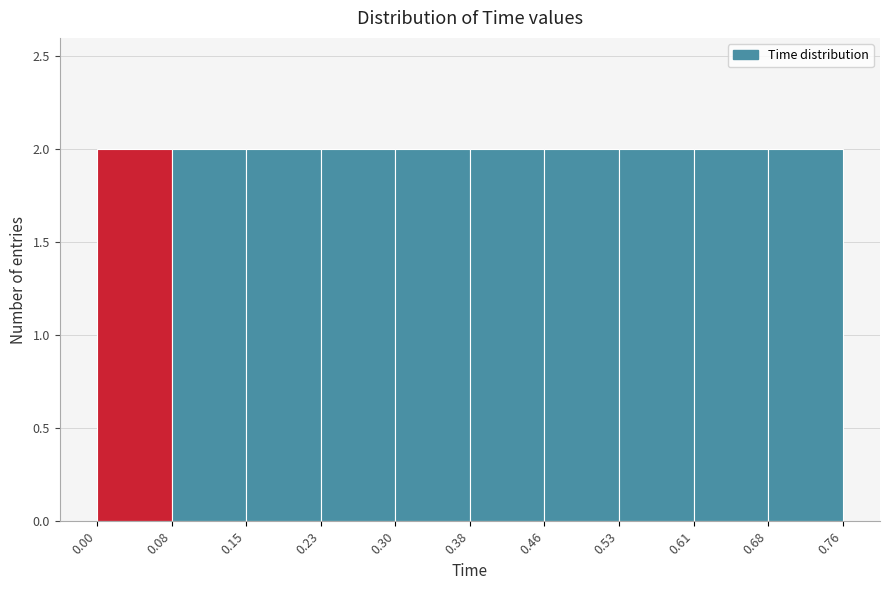

Reading left to right, list every bar in this chart as the range it spans on the x-axis followed by its height. The values are not printed on the chart, so give them approximately, as read against the axis.

0.00 to 0.08: 2
0.08 to 0.15: 2
0.15 to 0.23: 2
0.23 to 0.30: 2
0.30 to 0.38: 2
0.38 to 0.46: 2
0.46 to 0.53: 2
0.53 to 0.61: 2
0.61 to 0.68: 2
0.68 to 0.76: 2